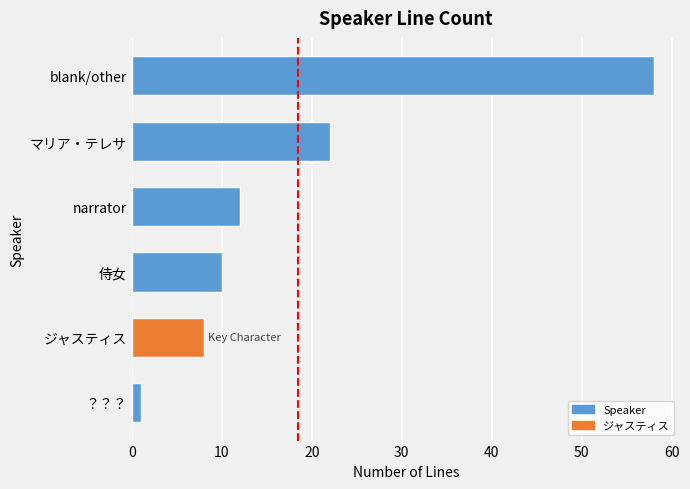

Where is the data nearest to the value 29?

マリア・テレサ